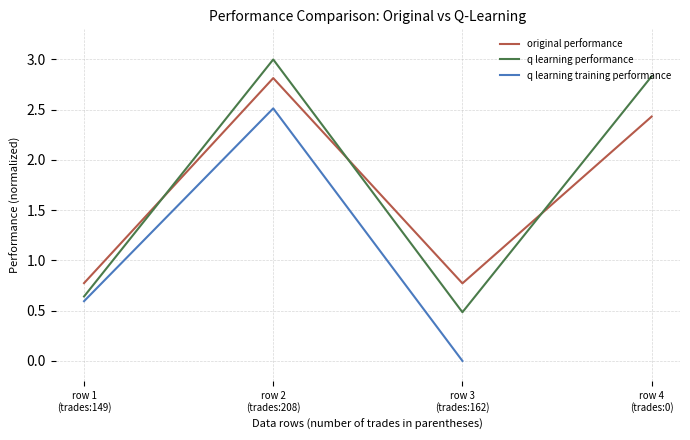

At which label does q learning performance reach its peak?

row 2
(trades:208)